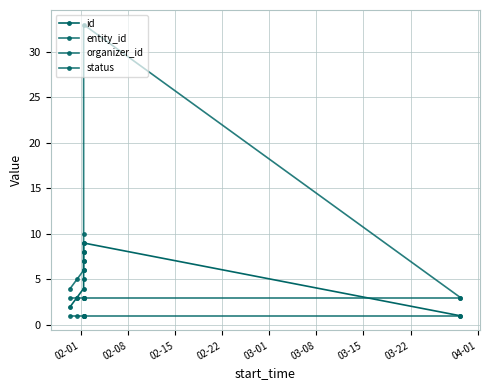

What is the total value across all series at 02-15?

14